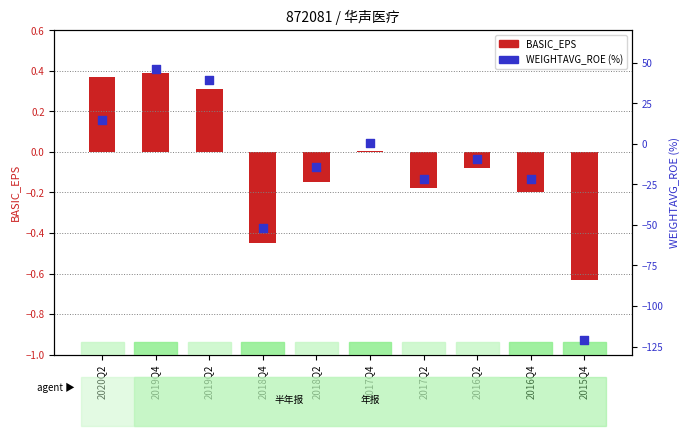

At which category is the sum across all series the highest?

2019Q4